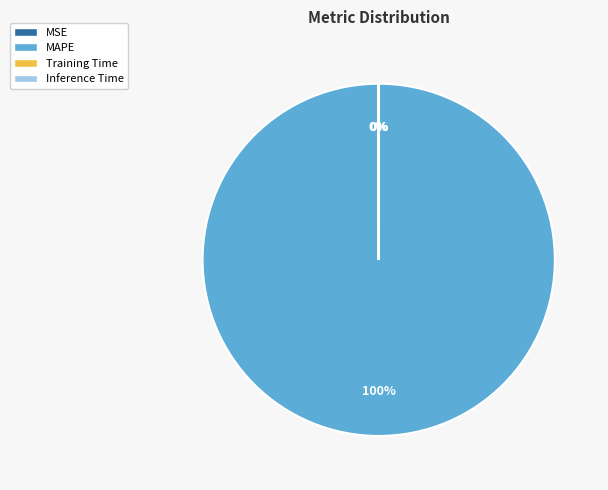

What percentage is the MAPE slice, to the nearest percent?

100%